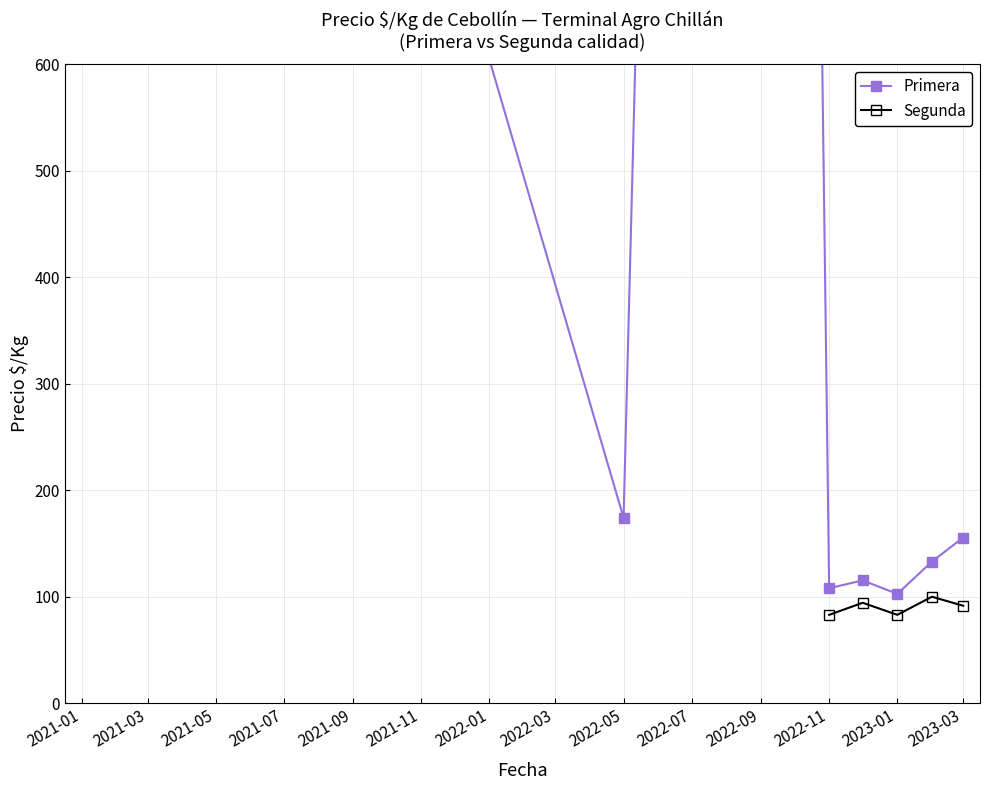

What is the smallest value displayed?

83